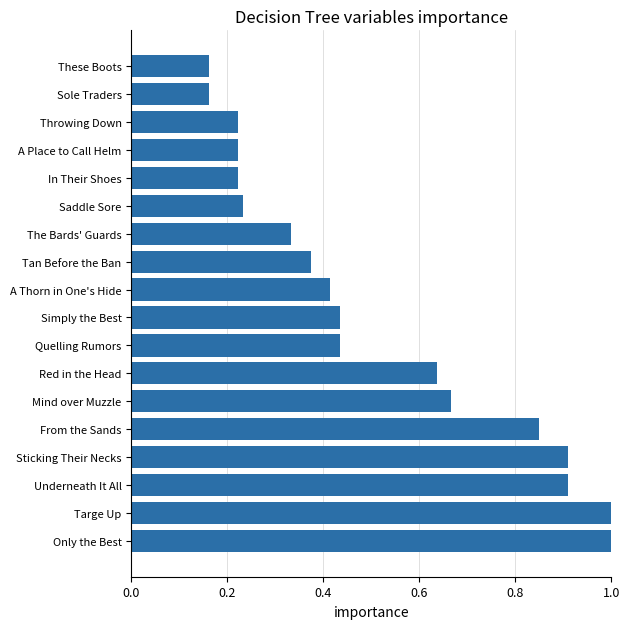

Between Saddle Sore and Sole Traders, which is larger?

Saddle Sore